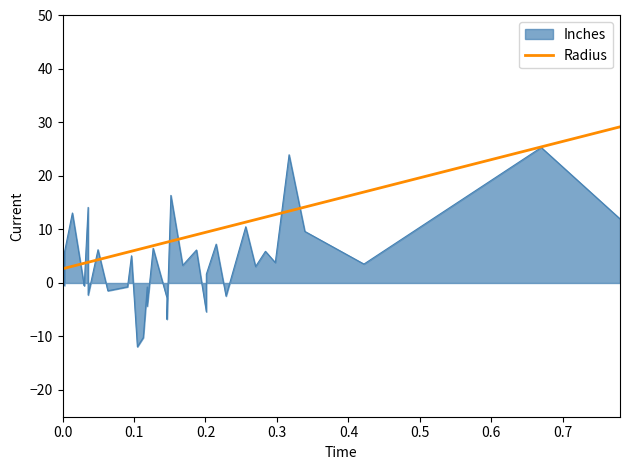

What is the sum of all values?

311.6